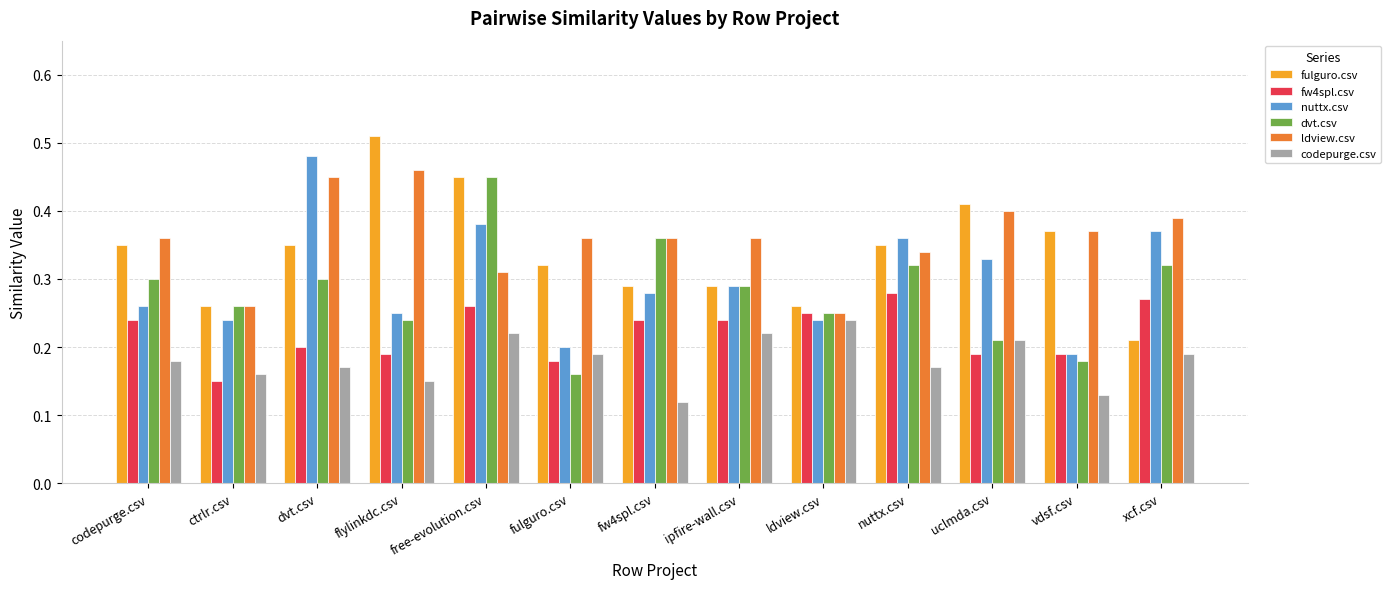

Which series changed the most between ctrlr.csv and dvt.csv?

nuttx.csv